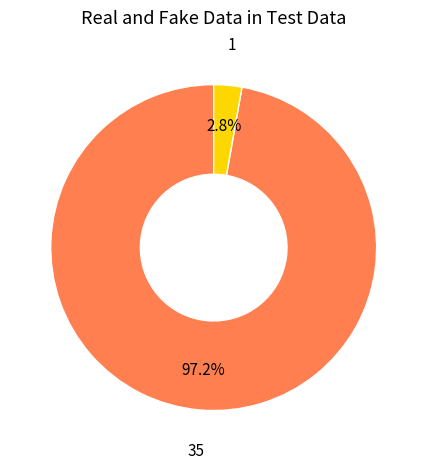

Does any single category account for the majority?

Yes